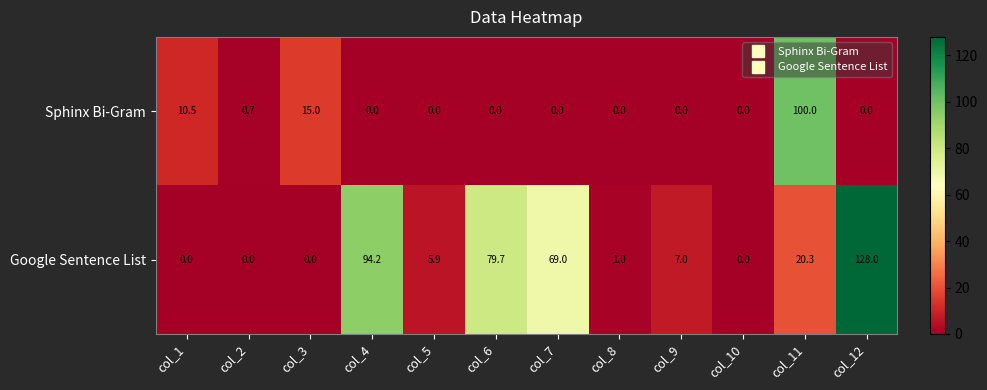

Rank the series by their maximum value, from lowest to highest.

Sphinx Bi-Gram, Google Sentence List